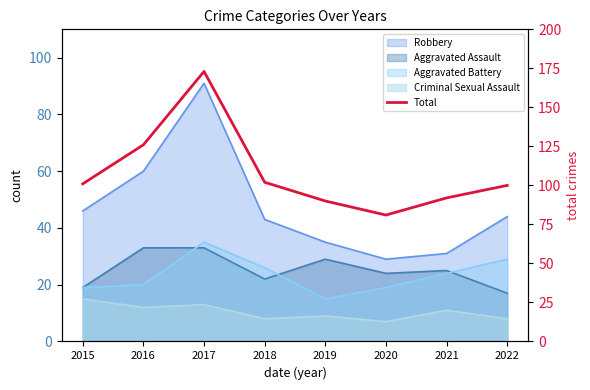

What is the average value?

108